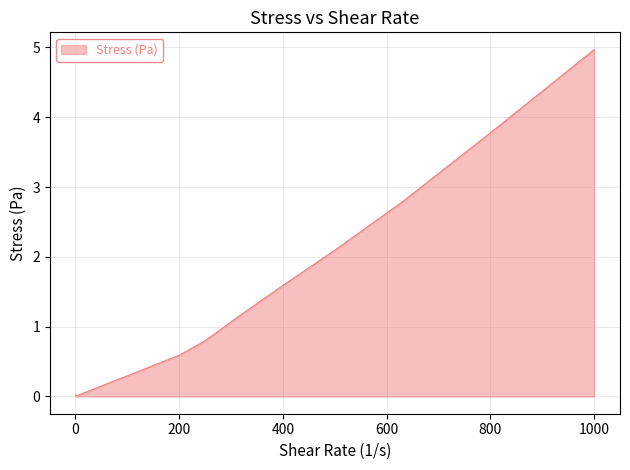

What is the maximum value shown in the chart?

5.0